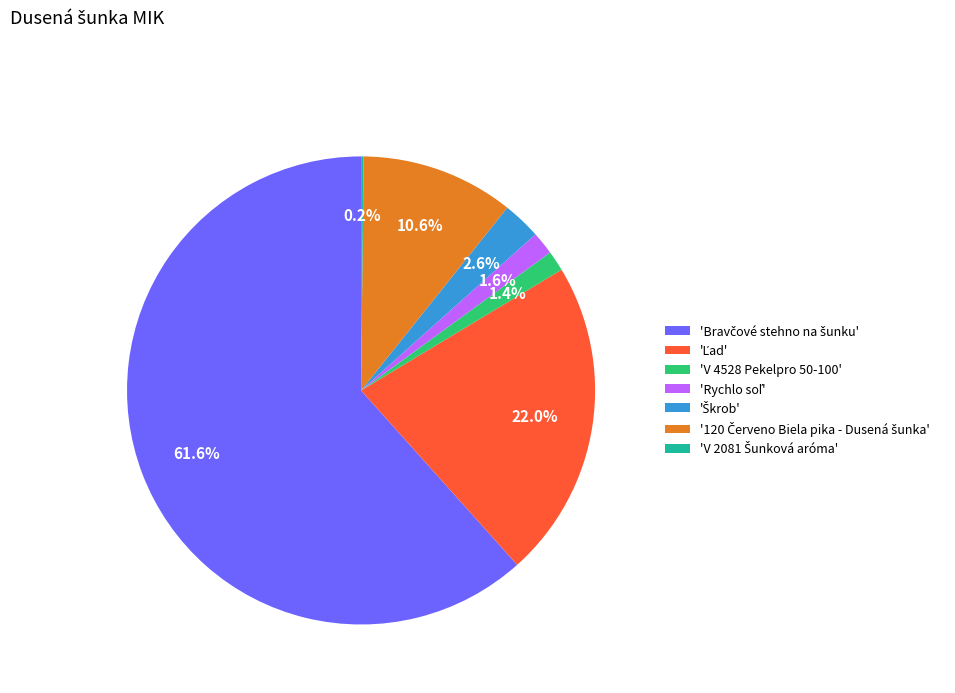

Is there any slice that represents more than half of the pie?

Yes